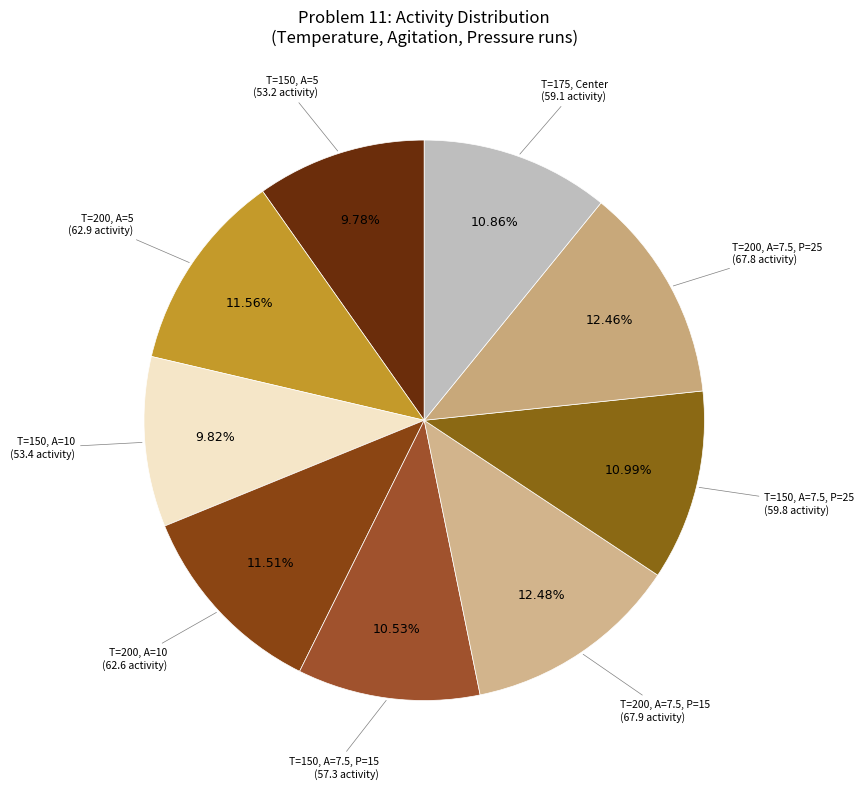

How many slices are in this pie chart?

9